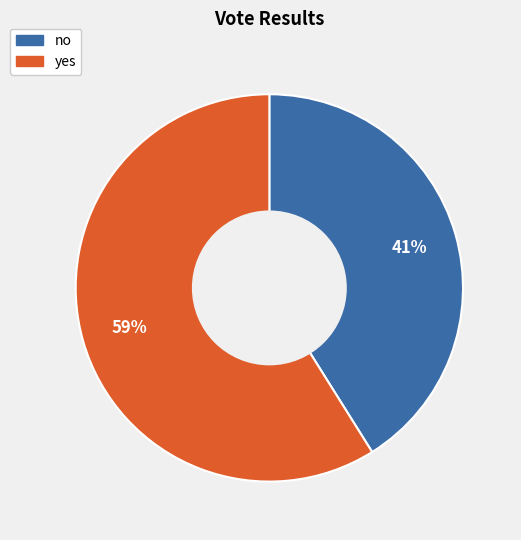

Does yes account for over 50% of the chart?

Yes